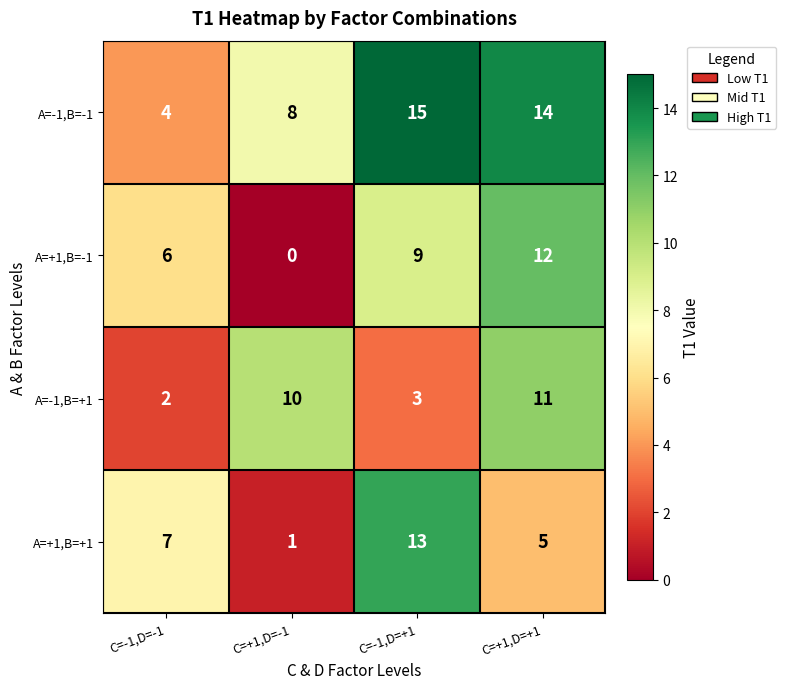

Between C=-1,D=-1 and C=-1,D=+1, which series saw the biggest shift?

A=-1,B=-1